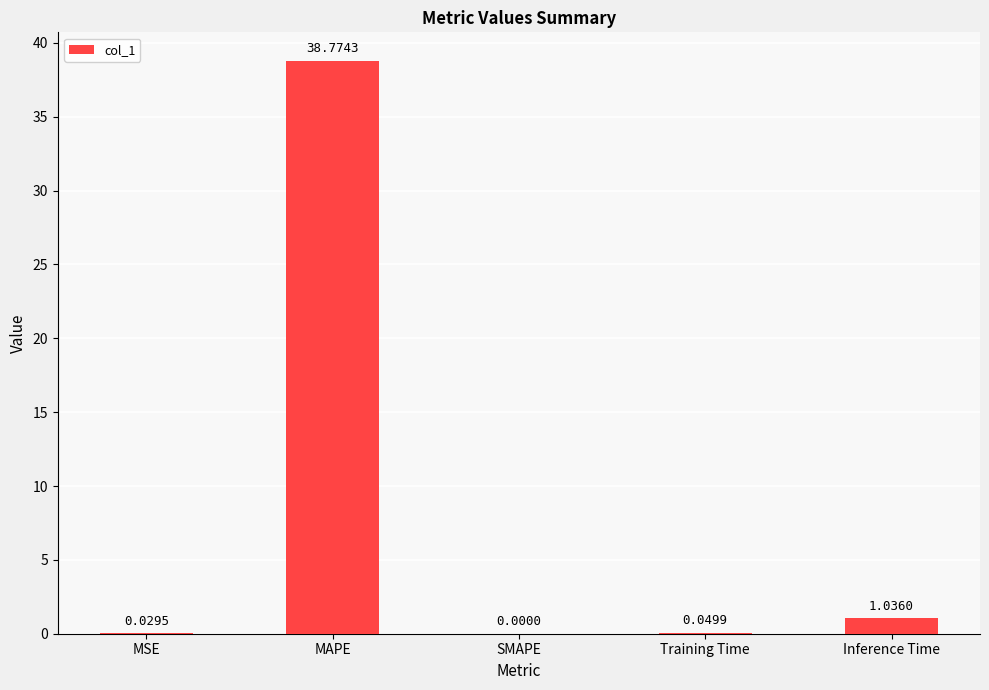

What is the sum of the values at MAPE and Inference Time?

39.8